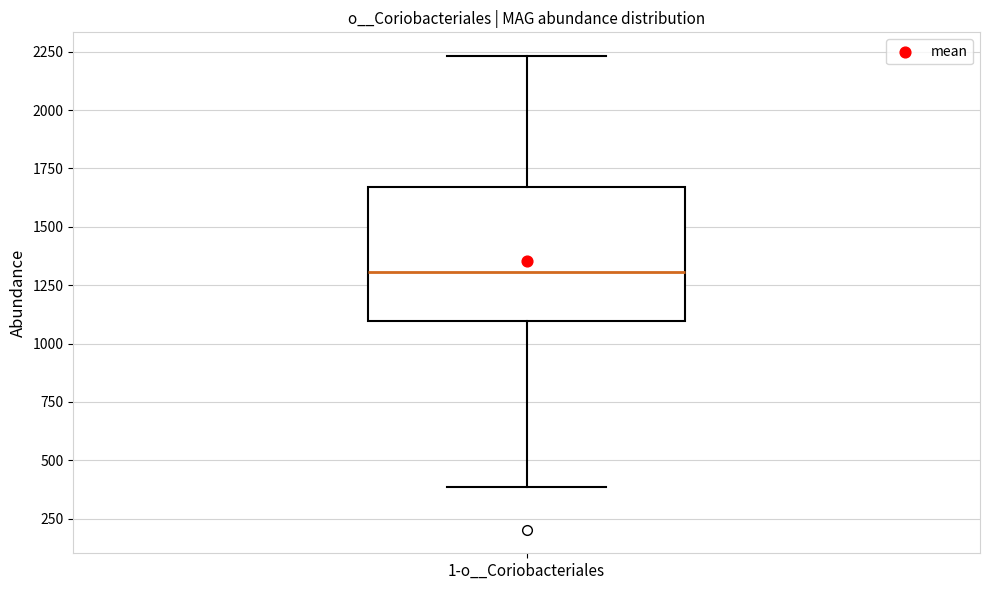

Read this box plot against the y-axis: the position of the median line, the range covered by the box, and the ends of both whiskers. The values are not printed on the chart, so give them approximately, as read against the axis.

median 1300, box 1100 to 1650, whiskers 400 to 2250